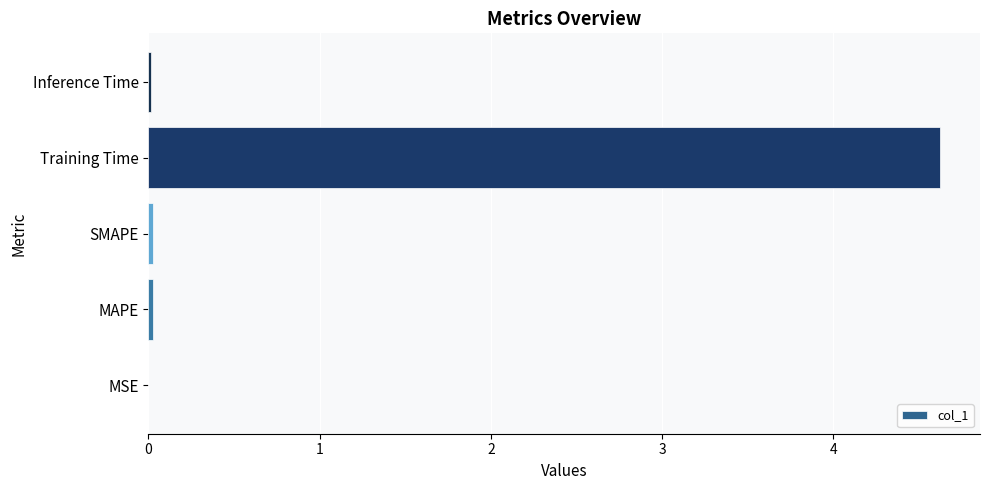

What is the sum of all values?

4.7